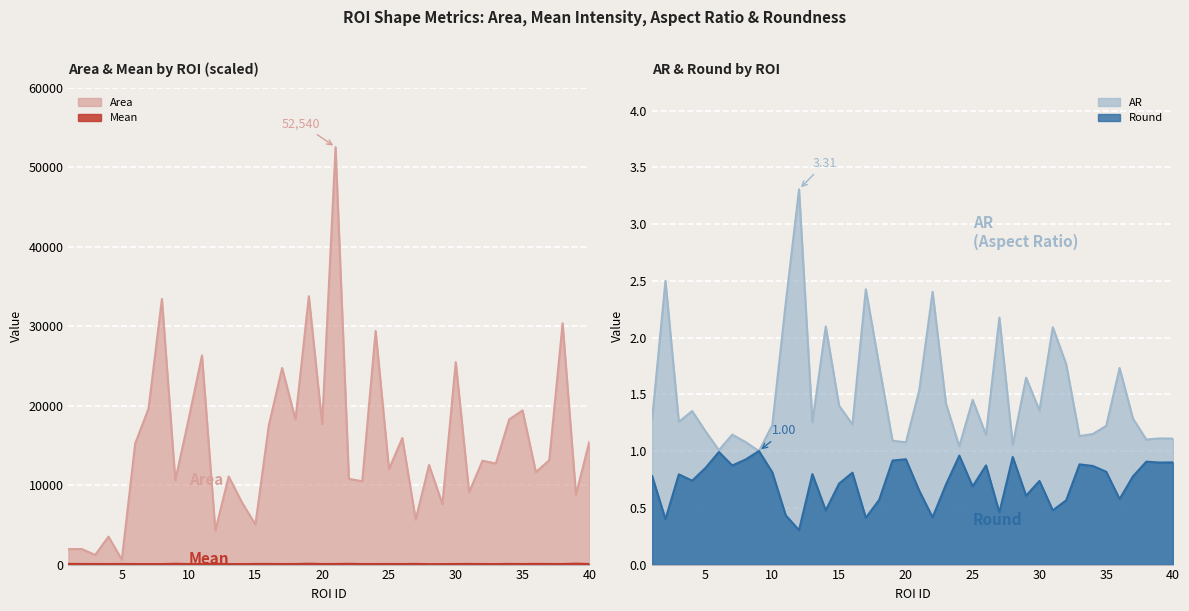

What is the value of the Area point at the 30th from the left?

25482.0